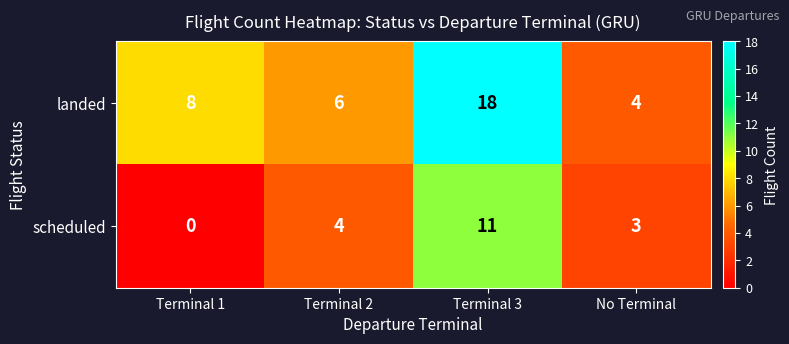

Reading left to right, transcribe all the data shown in this chart.

landed: Terminal 1=8	Terminal 2=6	Terminal 3=18	No Terminal=4
scheduled: Terminal 1=0	Terminal 2=4	Terminal 3=11	No Terminal=3